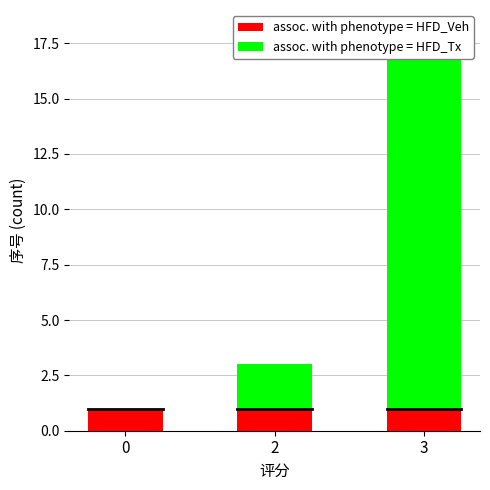

List the labels in order of assoc. with phenotype = HFD_Tx value, largest first.

3, 2, 0